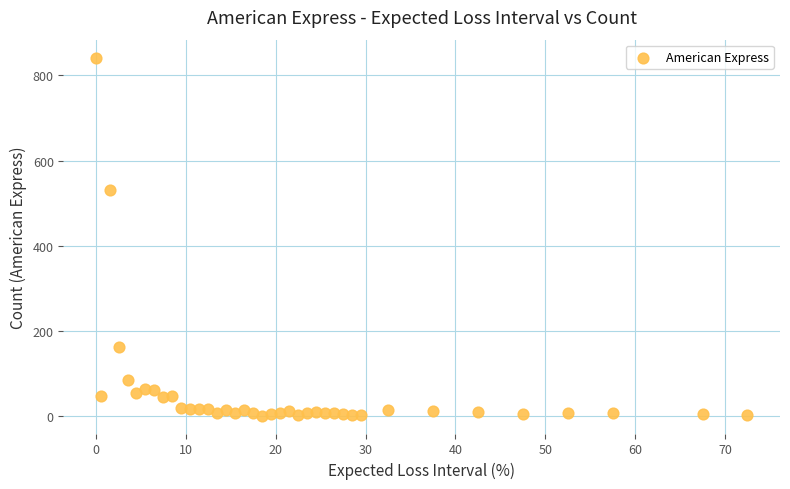

What Y value in the scatter plot is closest to 421?

530